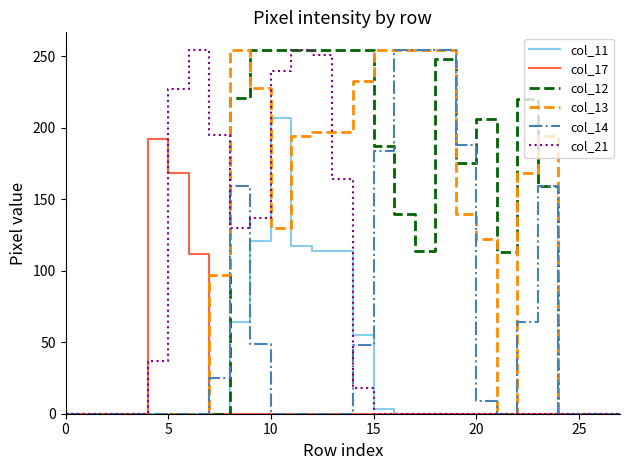

At how many categories does at least one series exceed 157?

19